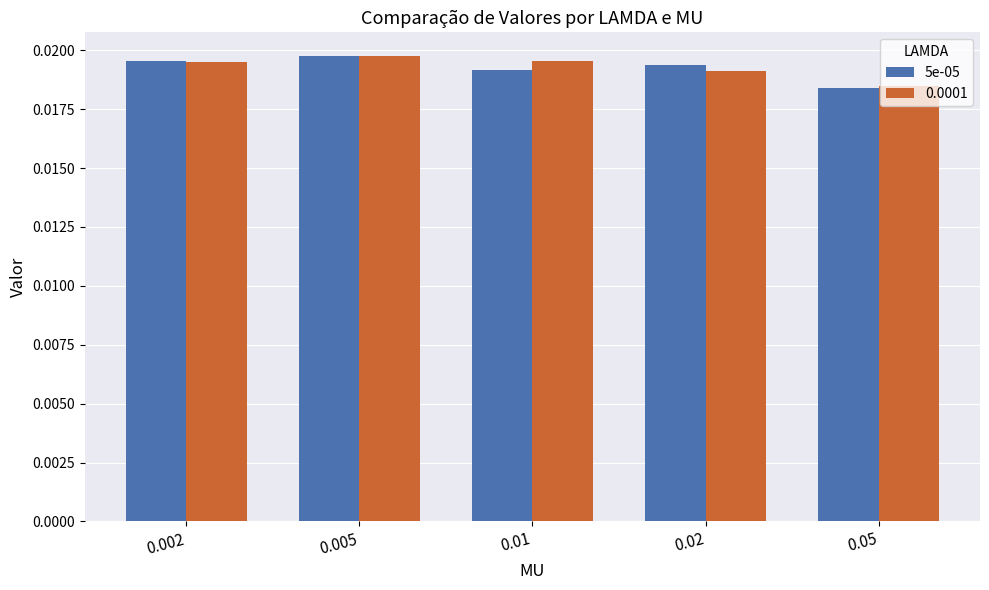

Count the 0.0001 values in the range 0 to 1.

5